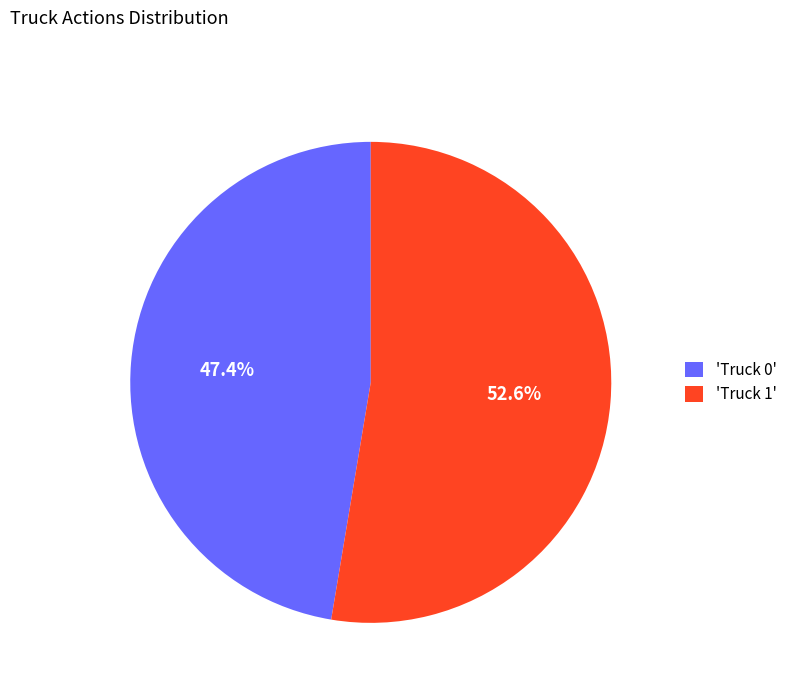

How many slices are in this pie chart?

2